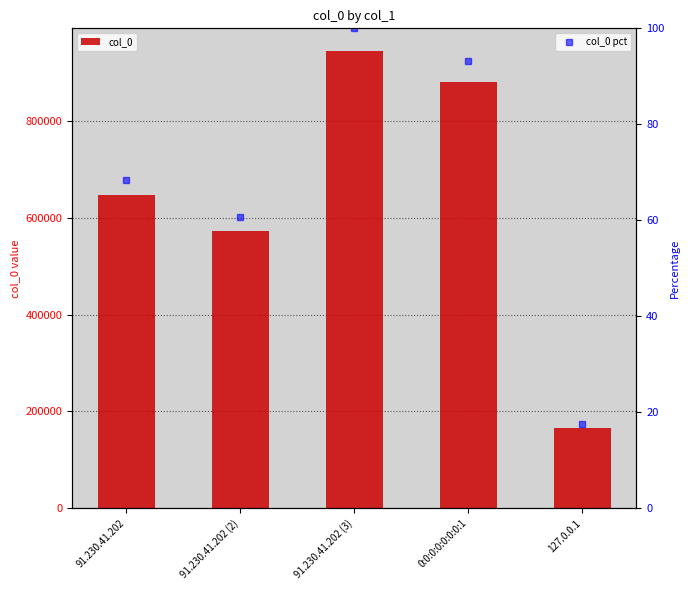

How many values are below 647368?

2